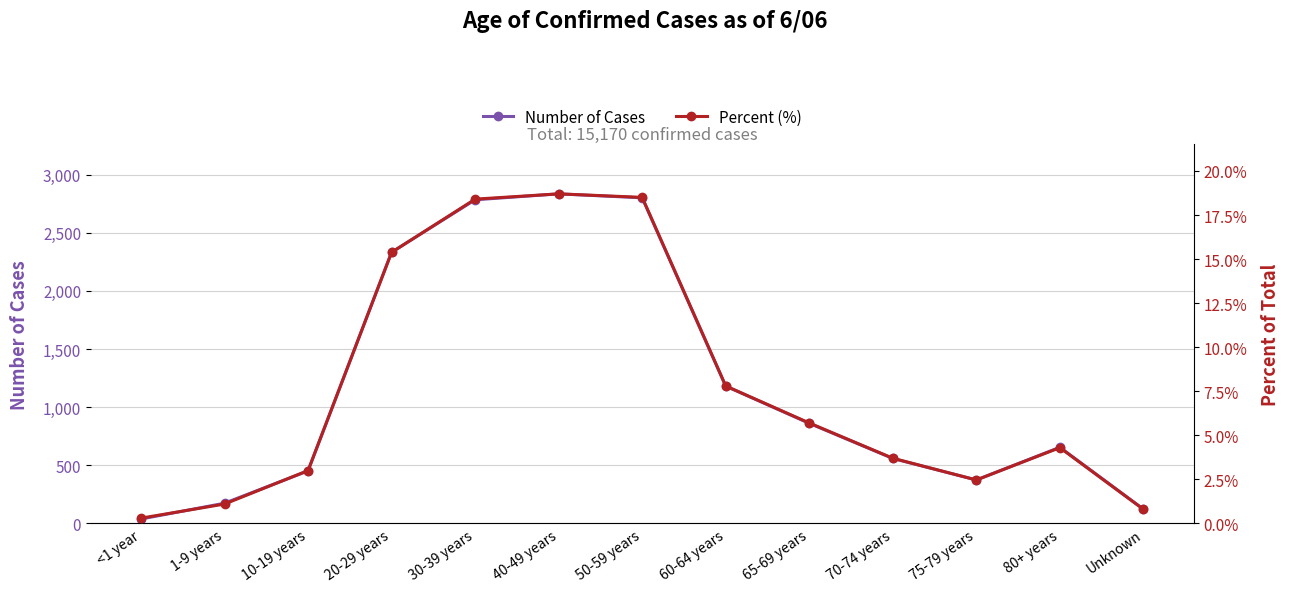

Reading right to left, what are all the values shown in this chart?

Number of Cases: Unknown=123.0	80+ years=655.0	75-79 years=374.0	70-74 years=559.0	65-69 years=861.0	60-64 years=1181.0	50-59 years=2801.0	40-49 years=2835.0	30-39 years=2784.0	20-29 years=2333.0	10-19 years=452.0	1-9 years=174.0	<1 year=38.0
Percent (%): Unknown=0.0	80+ years=0.0	75-79 years=0.0	70-74 years=0.0	65-69 years=0.1	60-64 years=0.1	50-59 years=0.2	40-49 years=0.2	30-39 years=0.2	20-29 years=0.2	10-19 years=0.0	1-9 years=0.0	<1 year=0.0